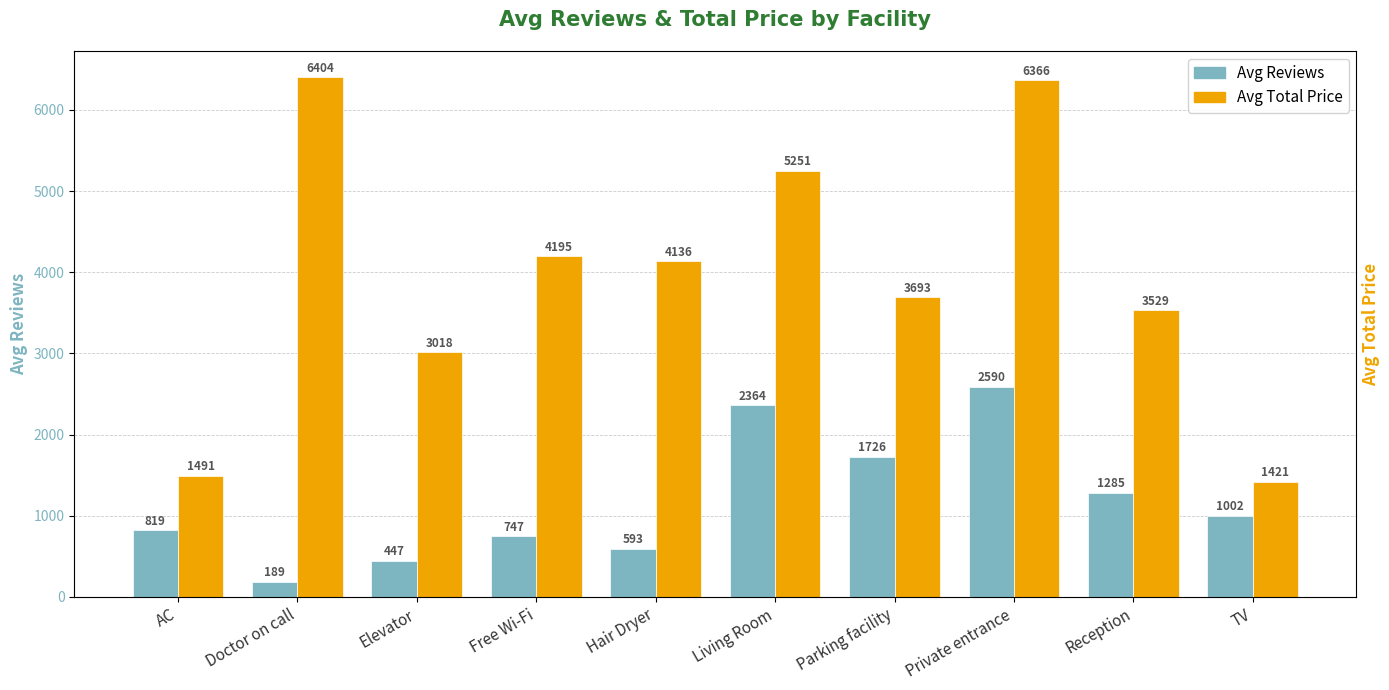

Where is Avg Reviews nearest to the value 1389?

Reception